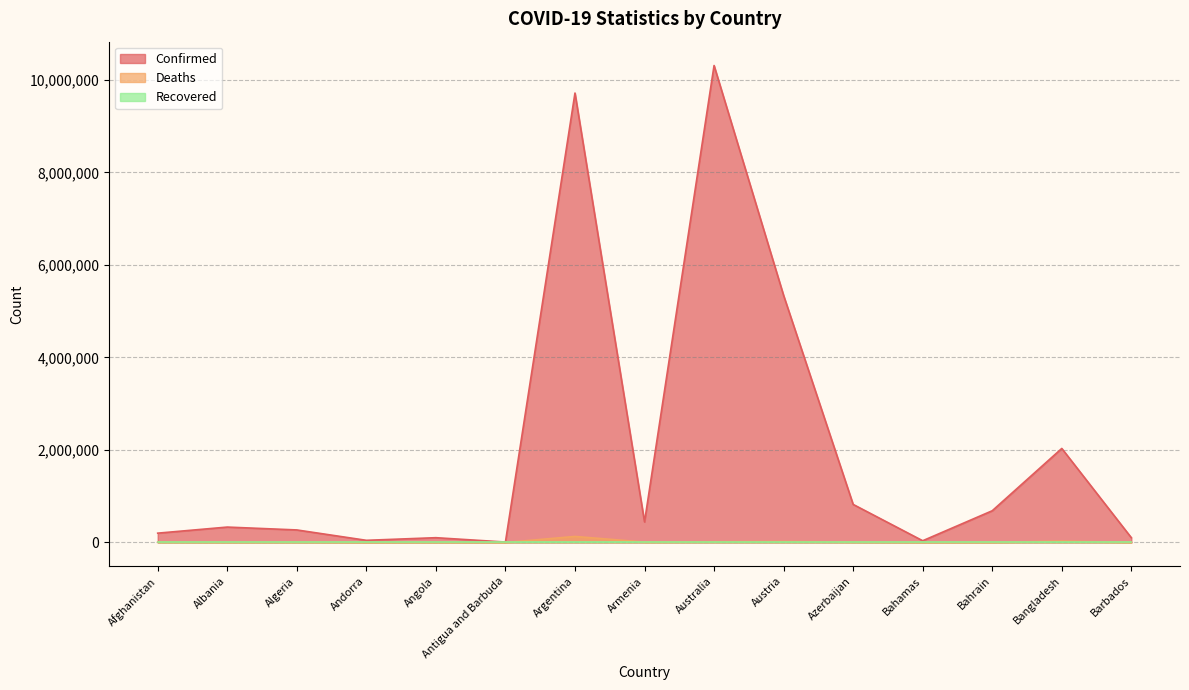

True or false: Confirmed and Deaths cross at least once.

False